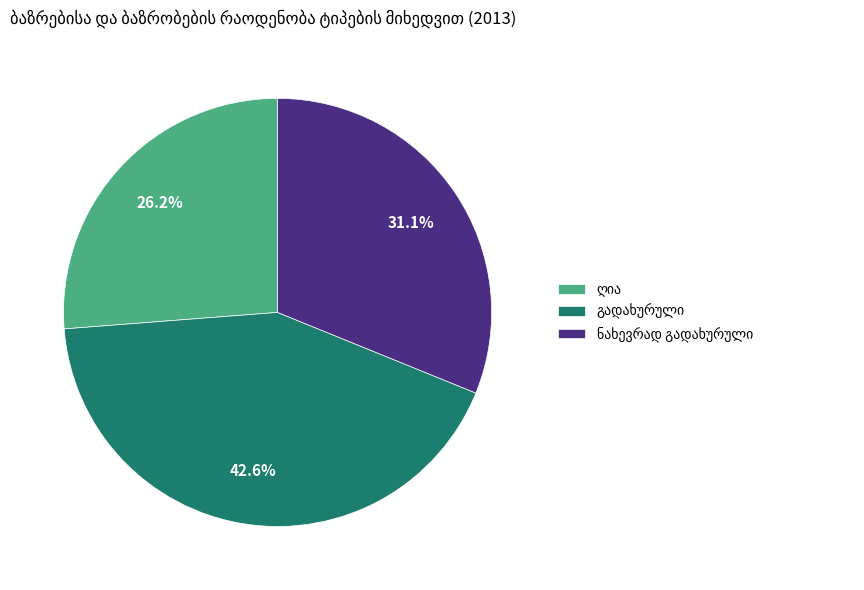

Is there a majority slice in this chart?

No